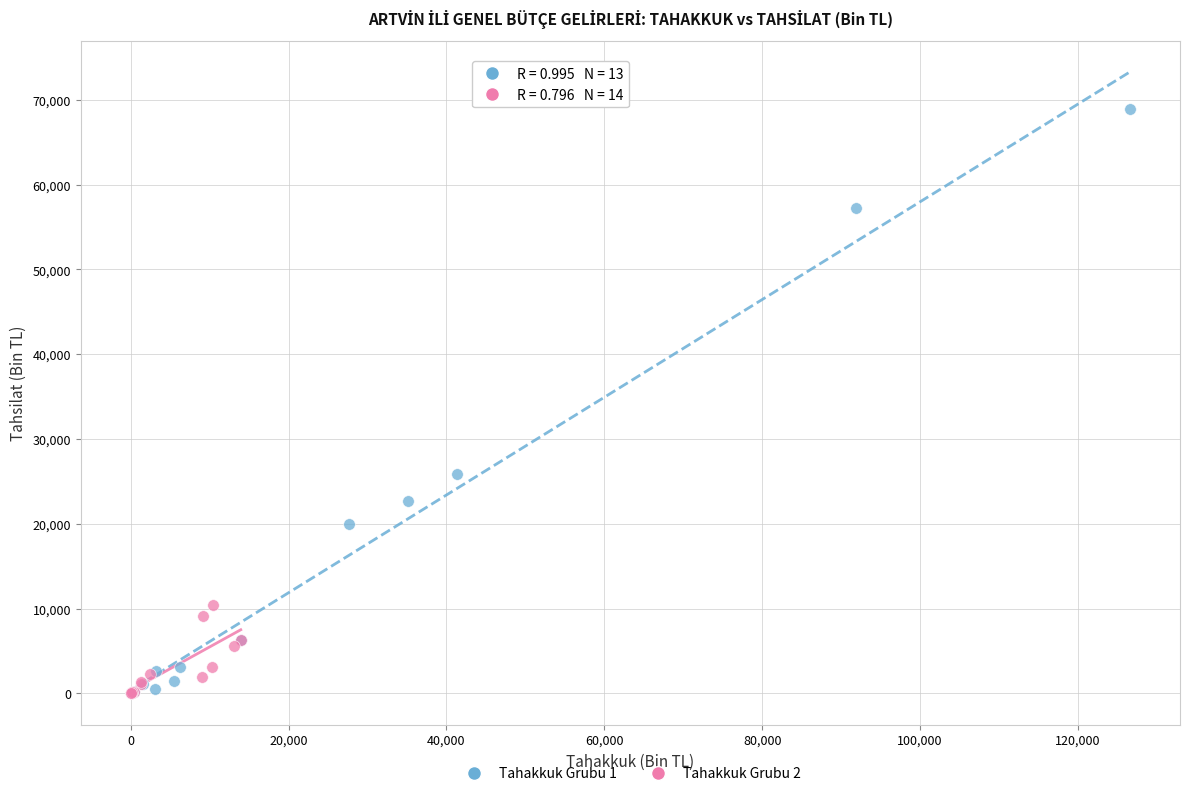

Which series has the largest Y range (max minus min)?

Tahakkuk Grubu 1